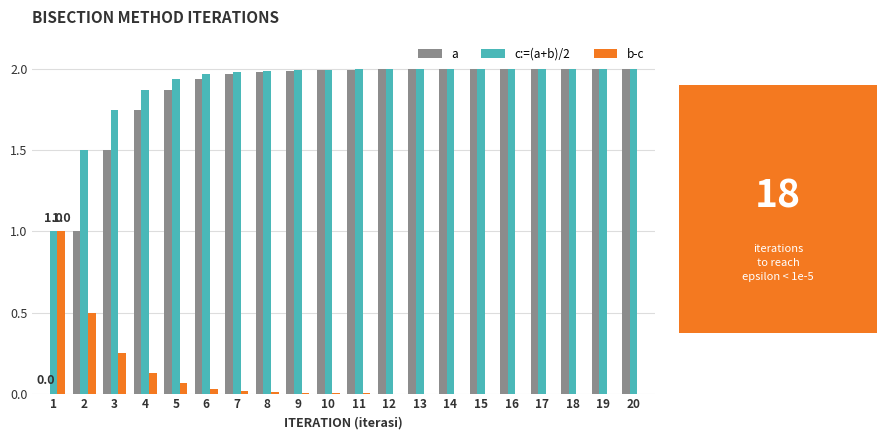

How many categories are shown in the chart?

20